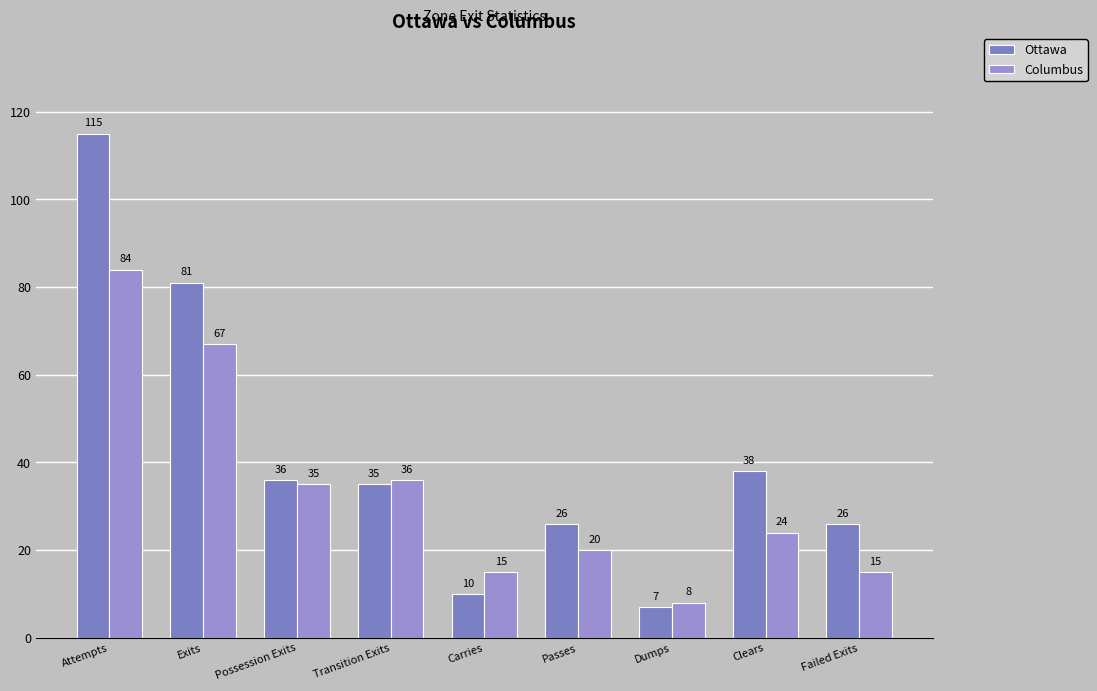

Which series has the largest total across all categories?

Ottawa